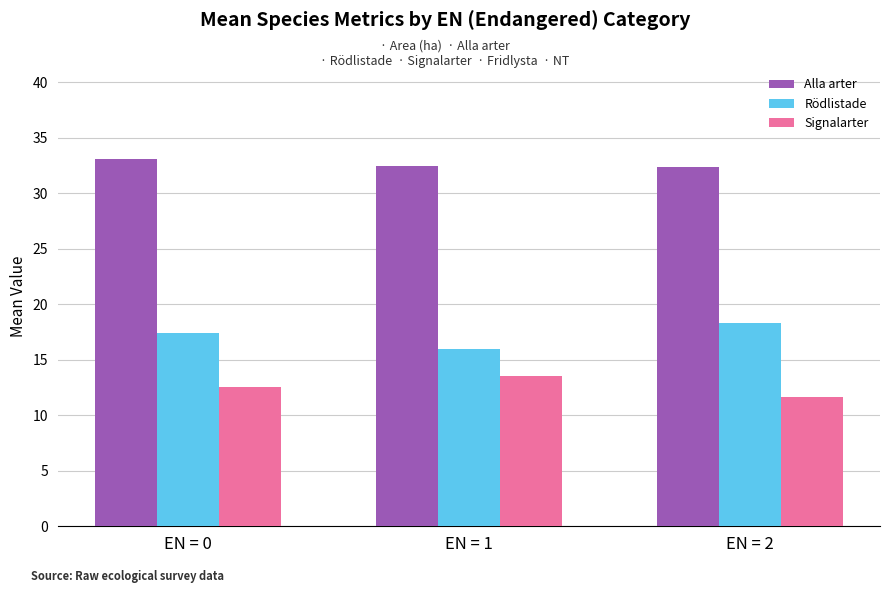

How many Alla arter values are between 32 and 33?

2